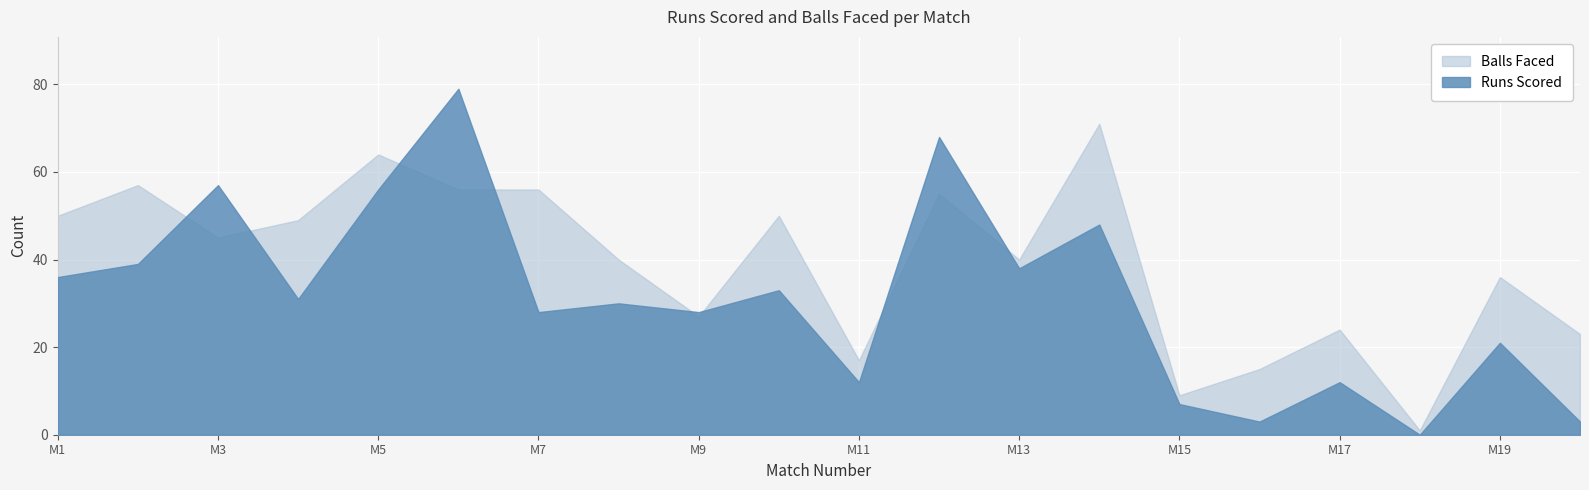

What is the difference between the maximum and minimum values in the Runs Scored series?

79